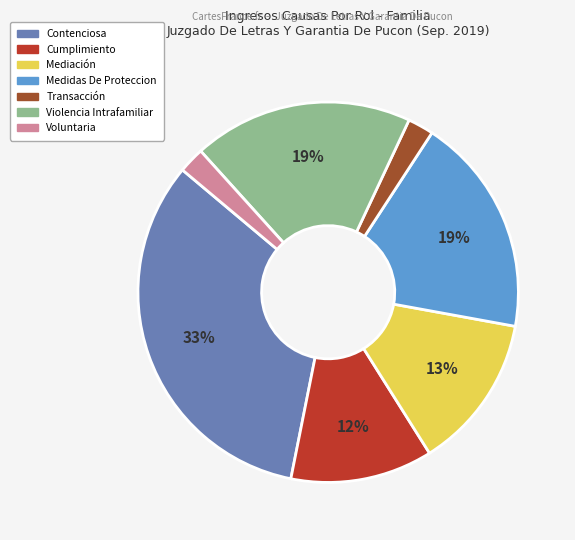

To the nearest percent, what is the combined percentage of Transacción and Violencia Intrafamiliar?

21%